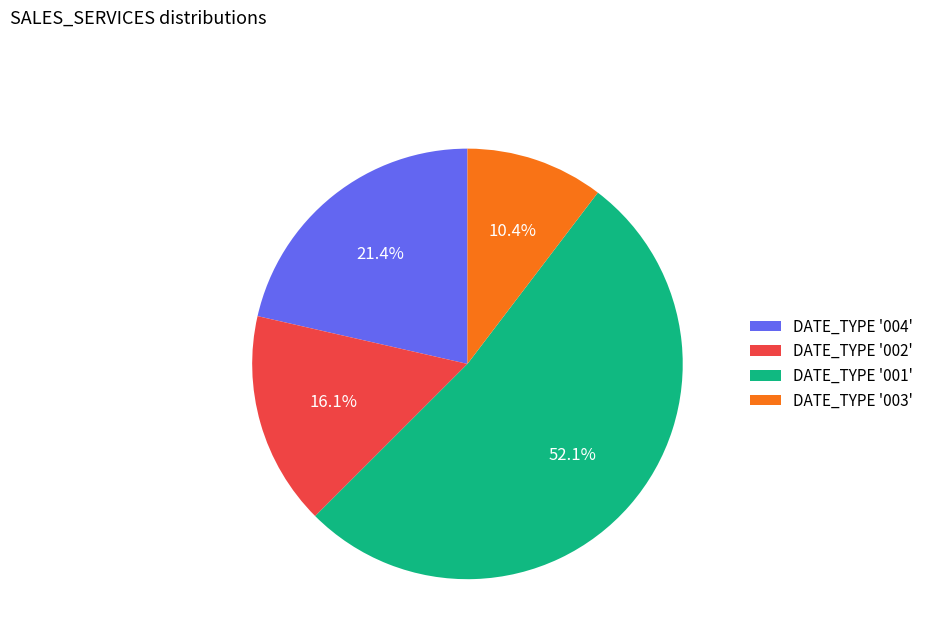

What is the smallest slice in the pie chart?

DATE_TYPE '003'